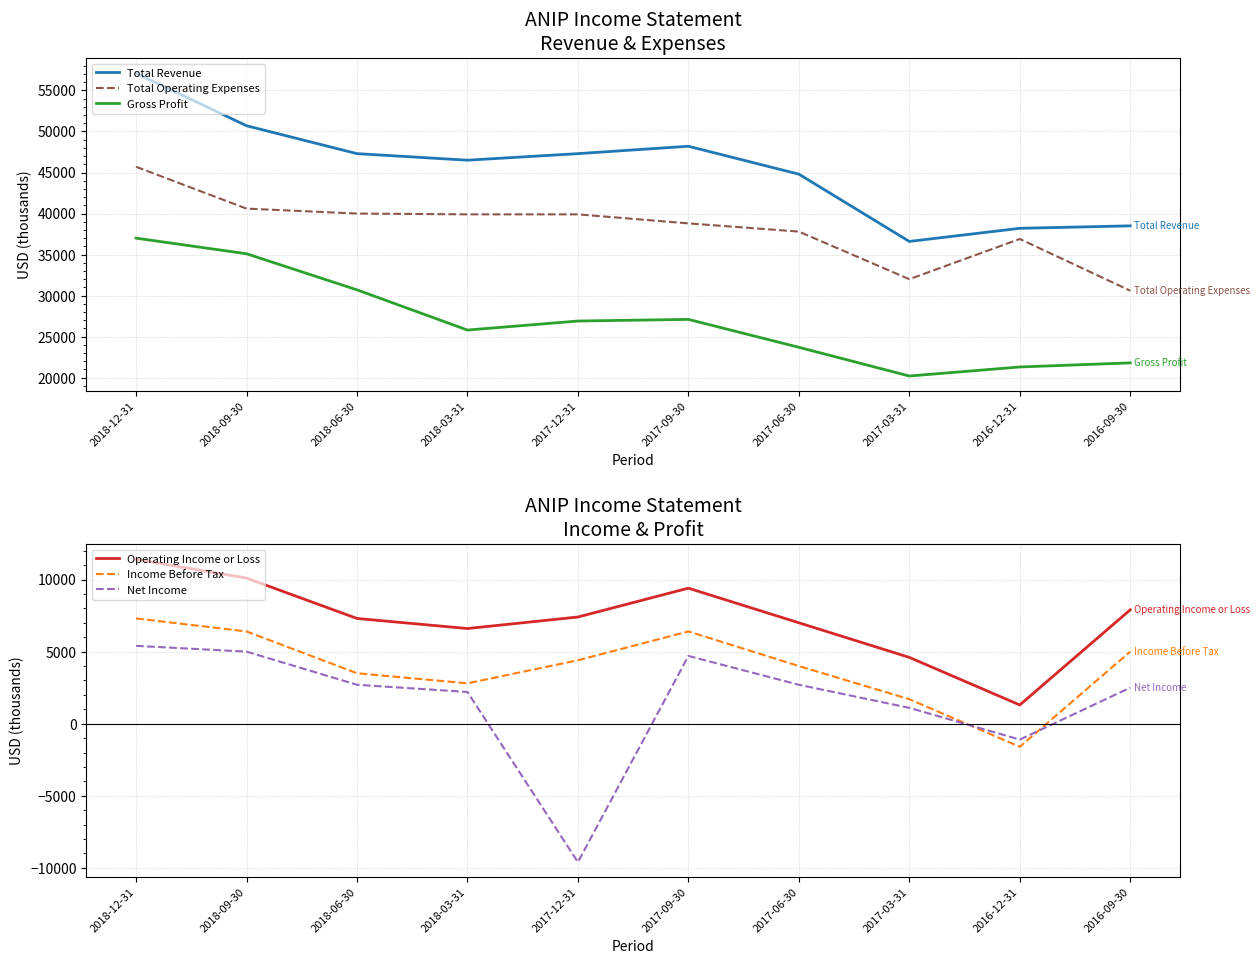

True or false: Total Revenue and Income Before Tax intersect in this chart.

False